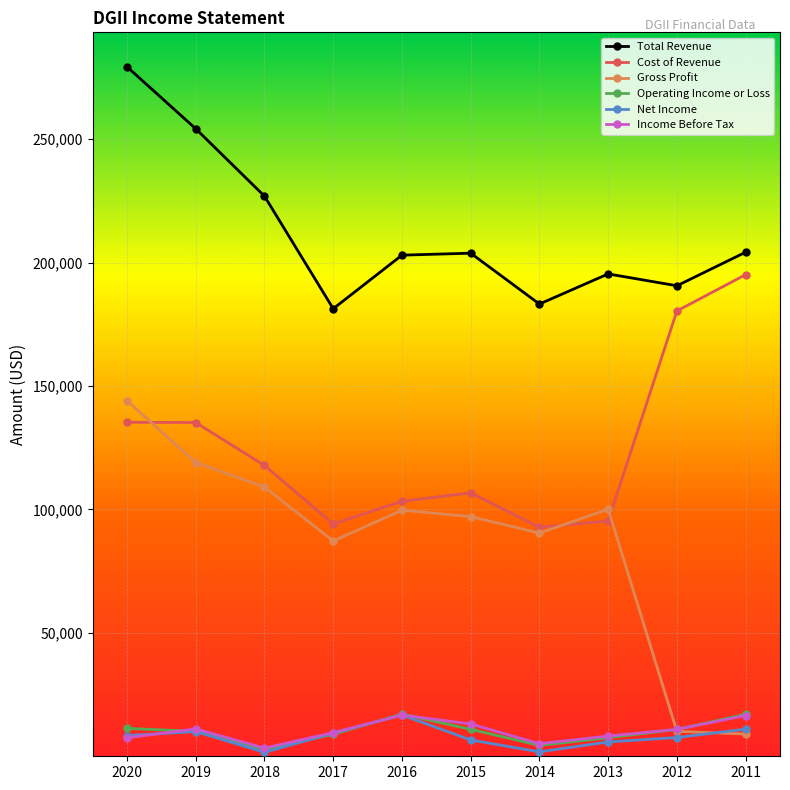

Does the chart display data point markers on the line(s)?

Yes